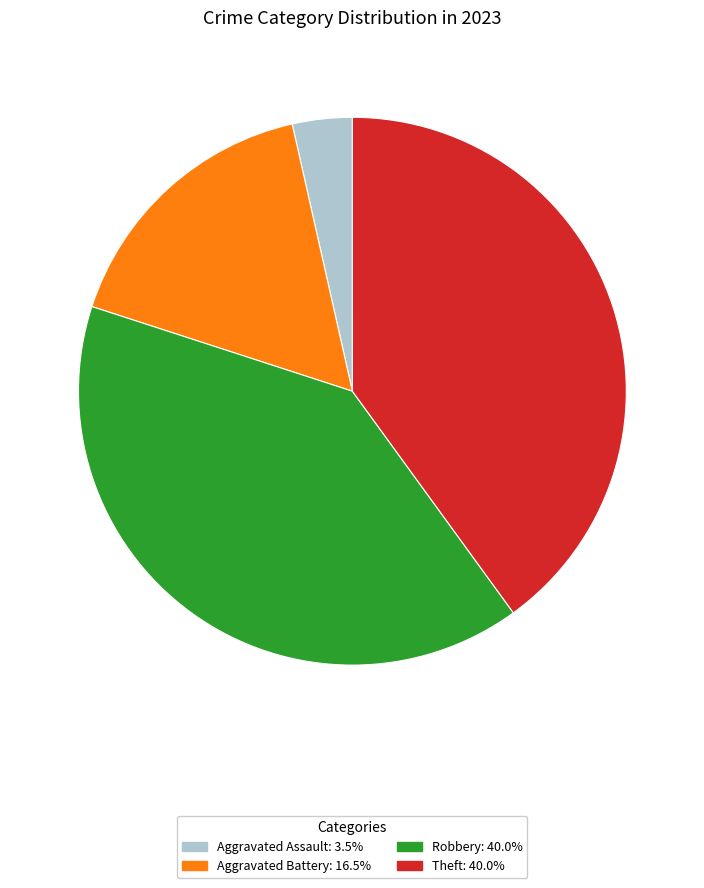

What is the ratio of the value at Robbery: 40.0% to the value at Aggravated Assault: 3.5%?

11.3